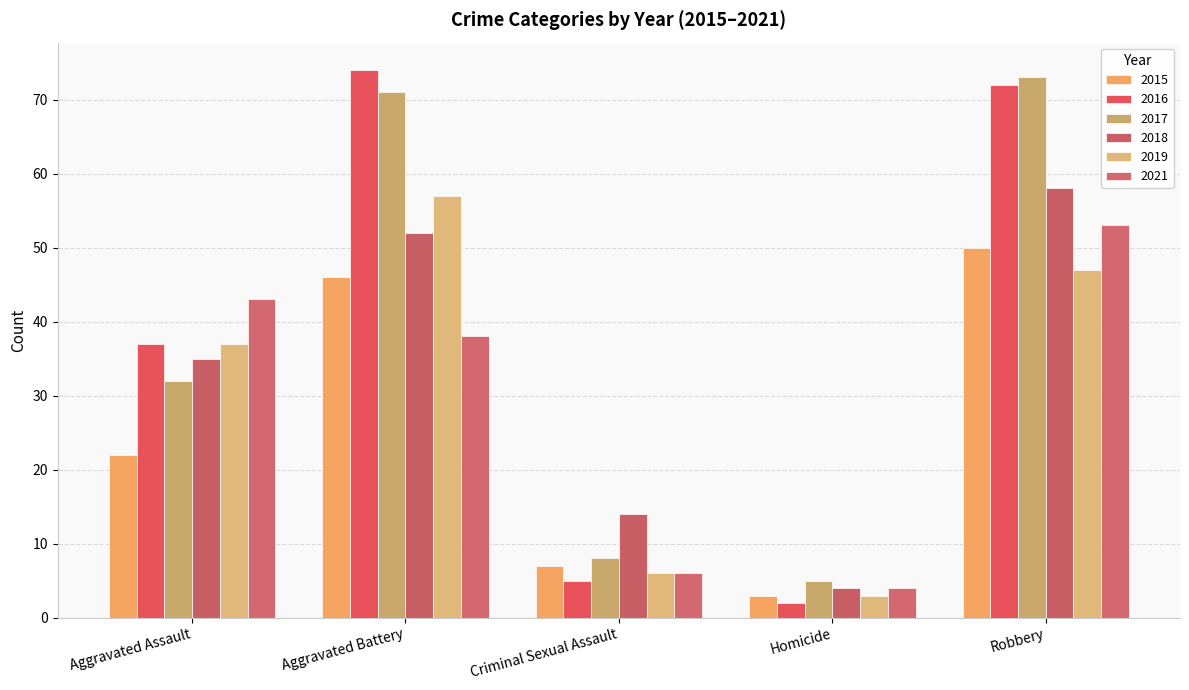

What is the difference between the second highest and minimum values in the 2015 series?

43